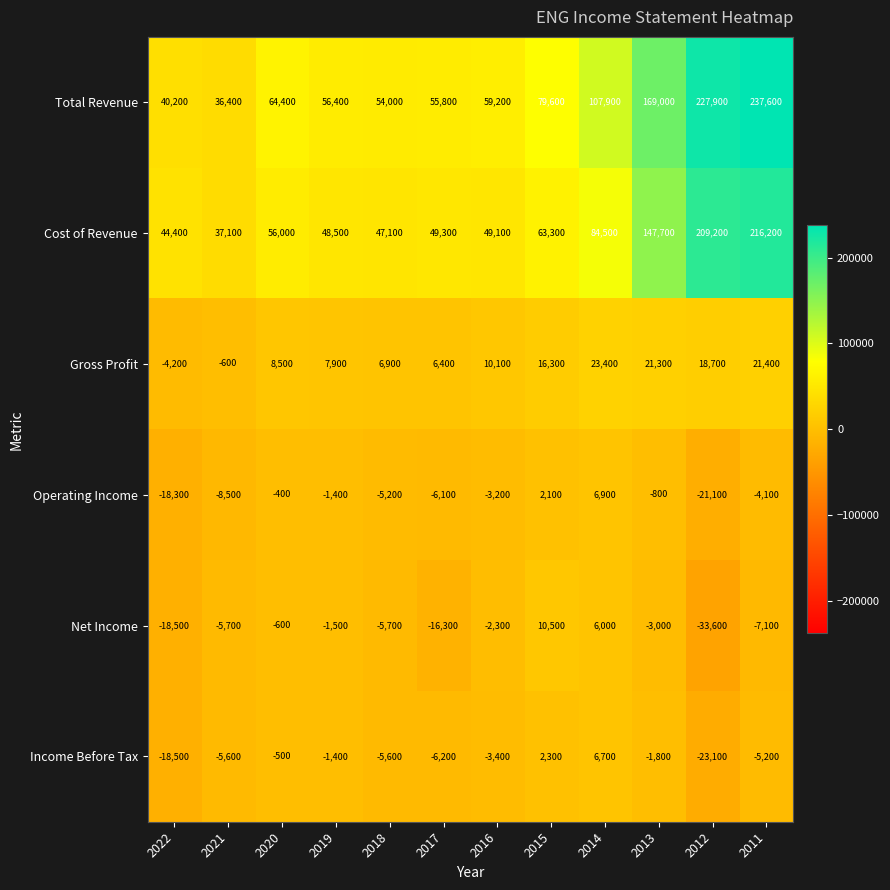

What is the sum of the Net Income values at 2013 and 2017?

-19300